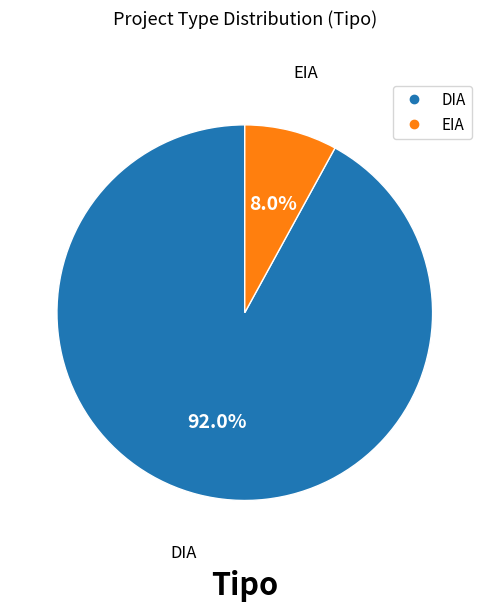

Rank the categories by value from highest to lowest.

DIA, EIA